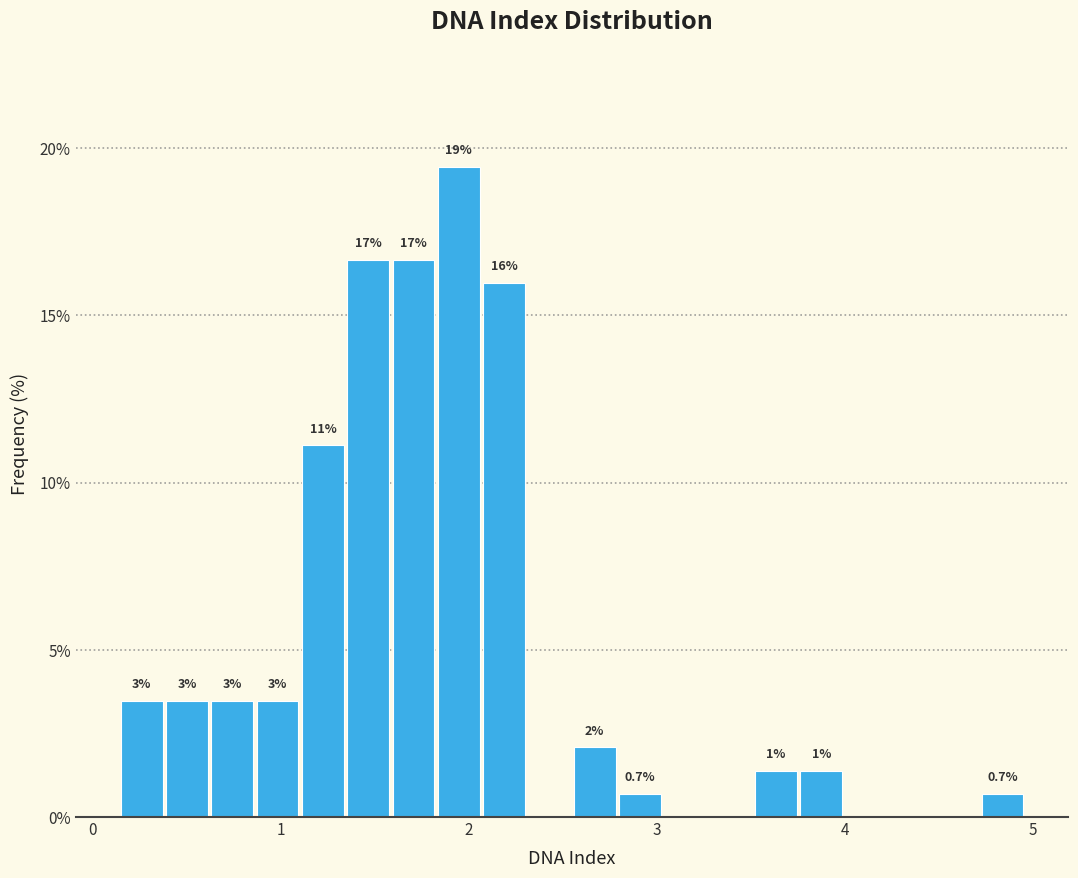

Read against the x-axis, roughly where is the centre of the tallest bar?

1.9